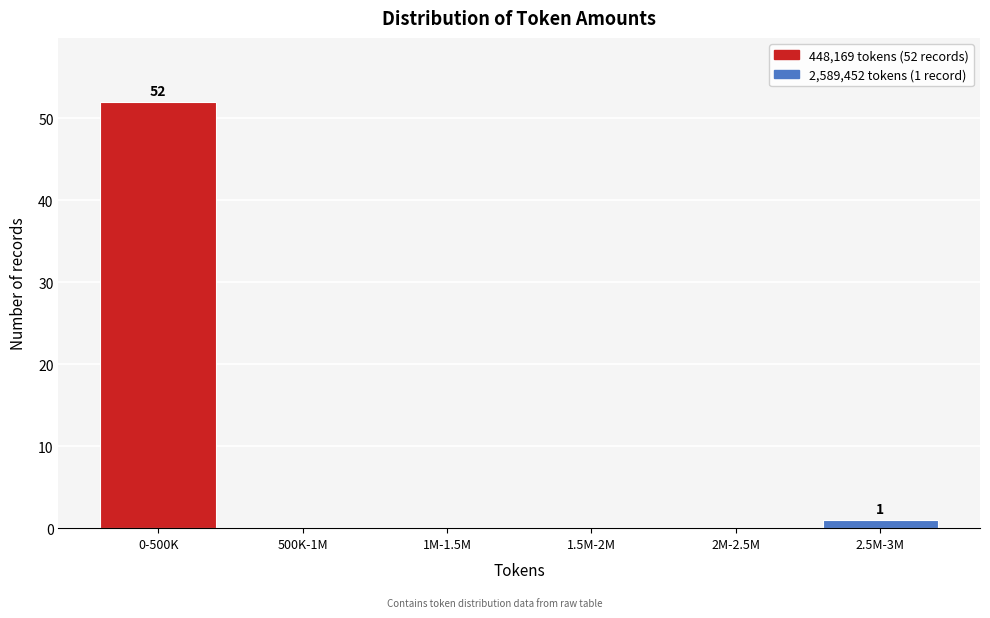

Reading left to right, what are all the values shown in this chart?

0-500K=52	500K-1M=0	1M-1.5M=0	1.5M-2M=0	2M-2.5M=0	2.5M-3M=1